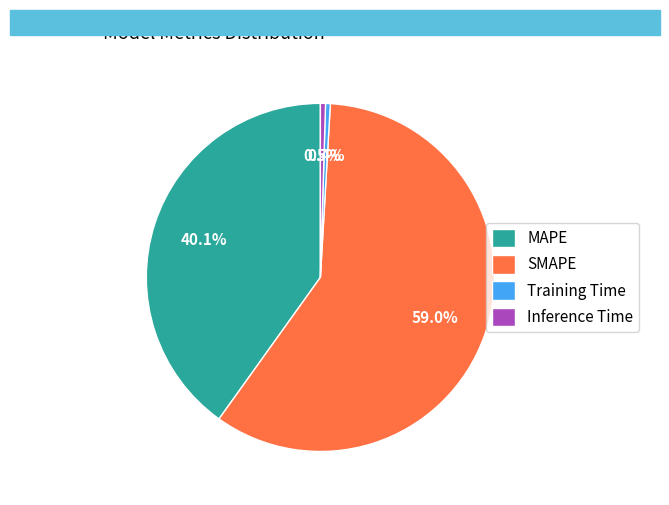

Is it true that MAPE is 29% of the pie?

False